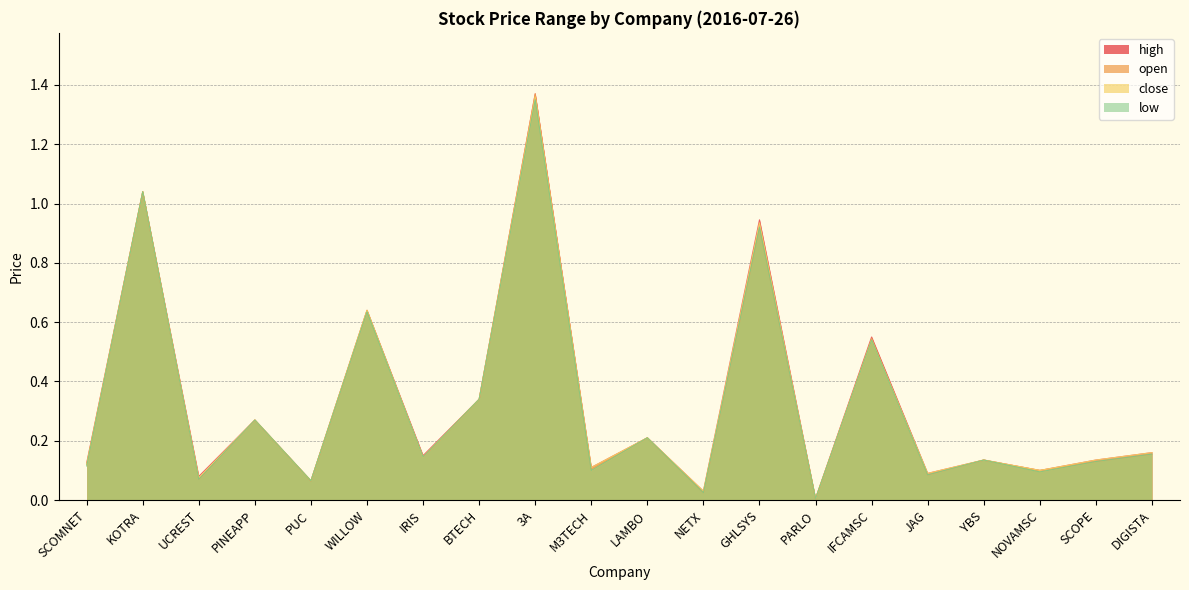

What is the greatest value displayed?

1.4